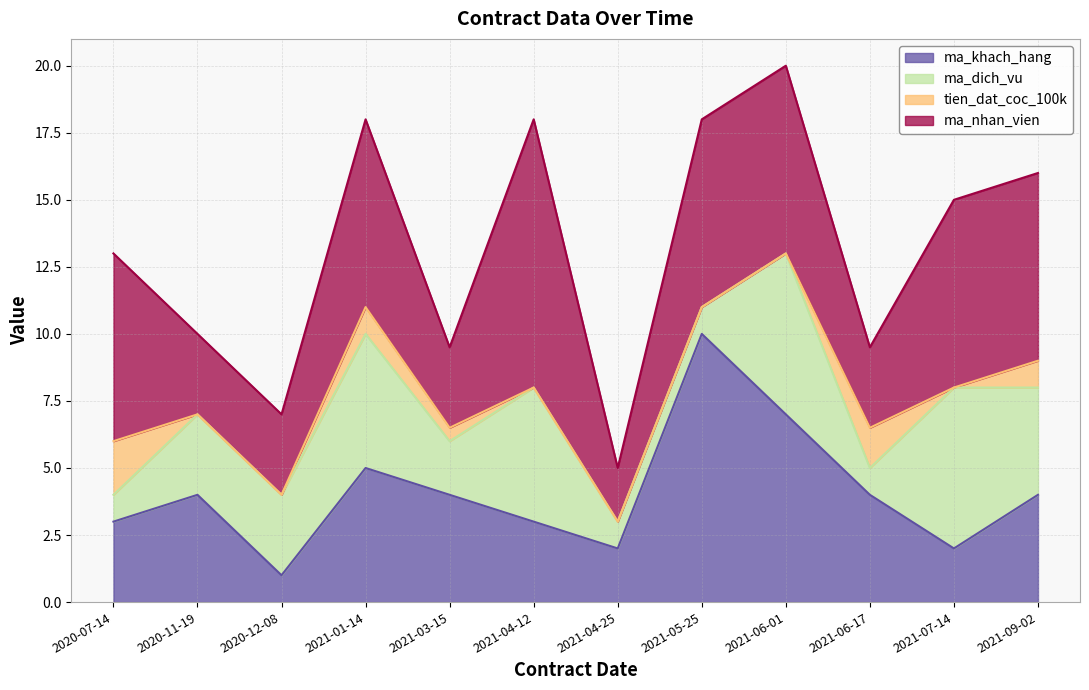

True or false: tien_dat_coc_100k has a value of 1.0 at 2021-09-02.

True